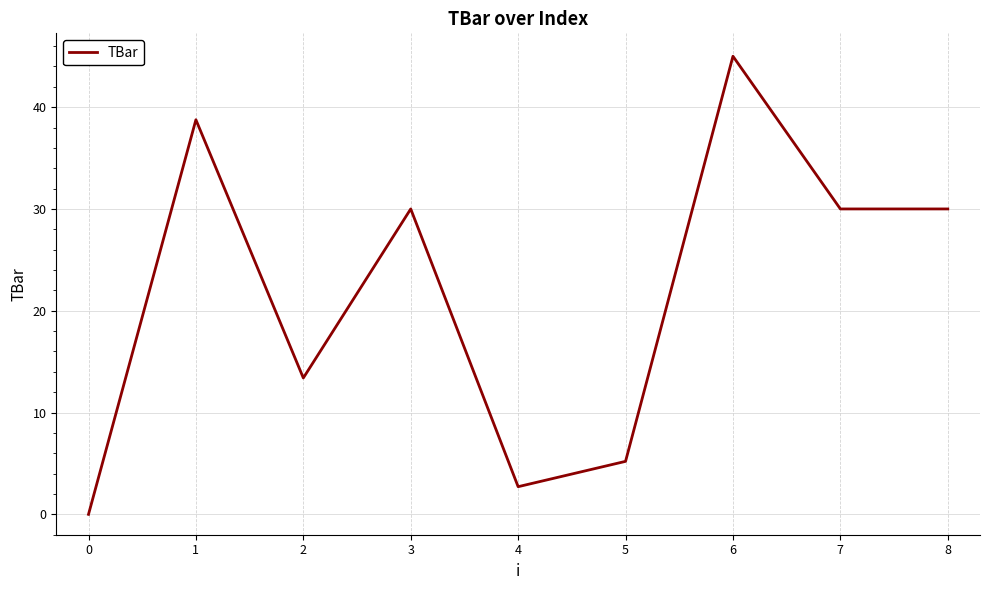

Reading left to right, extract all data points from this chart.

0.0	38.8	13.4	30.0	2.7	5.2	45.0	30.0	30.0